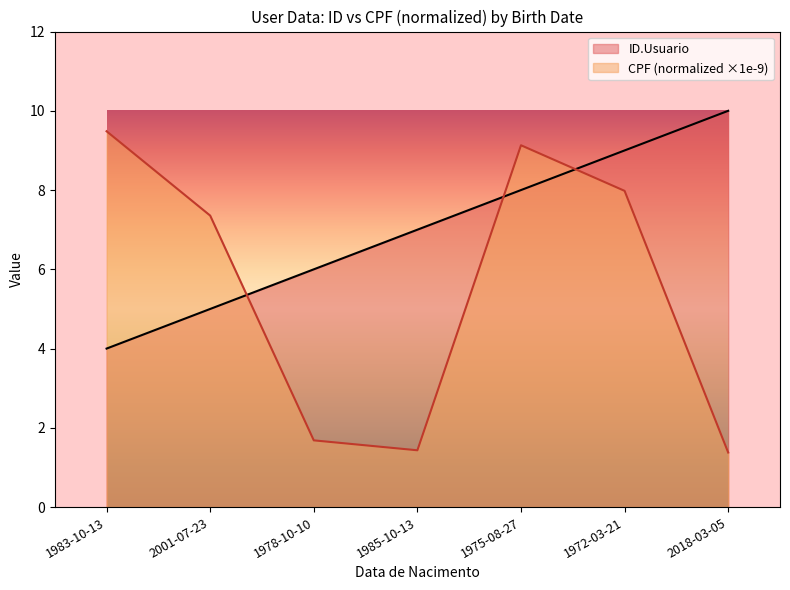

What is the greatest value displayed?

10.0